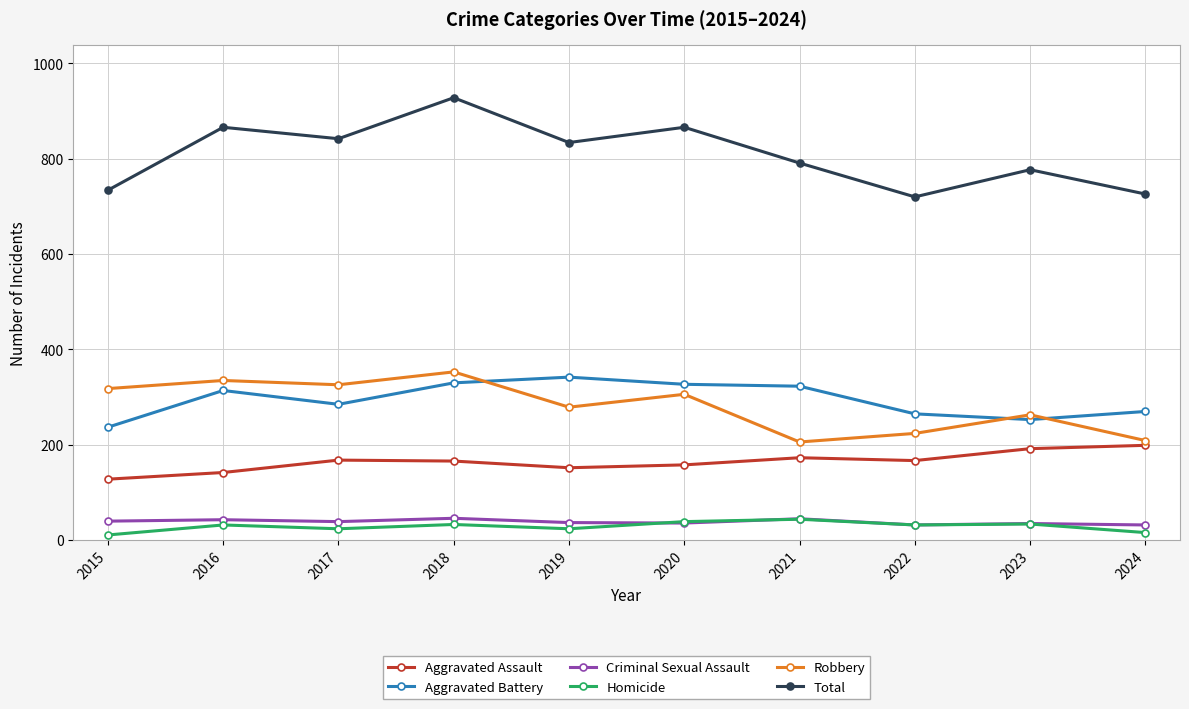

Which series has the widest spread of values?

Total